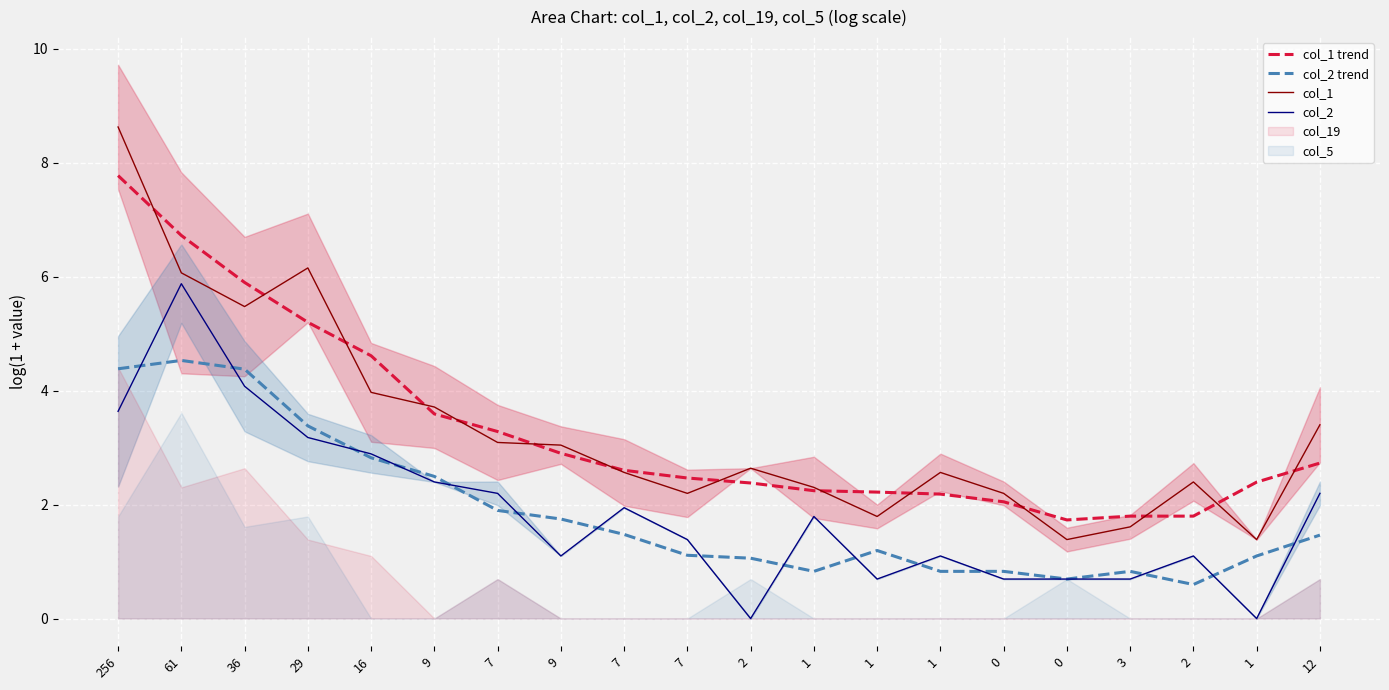

Which series has the largest range (max minus min)?

col_1